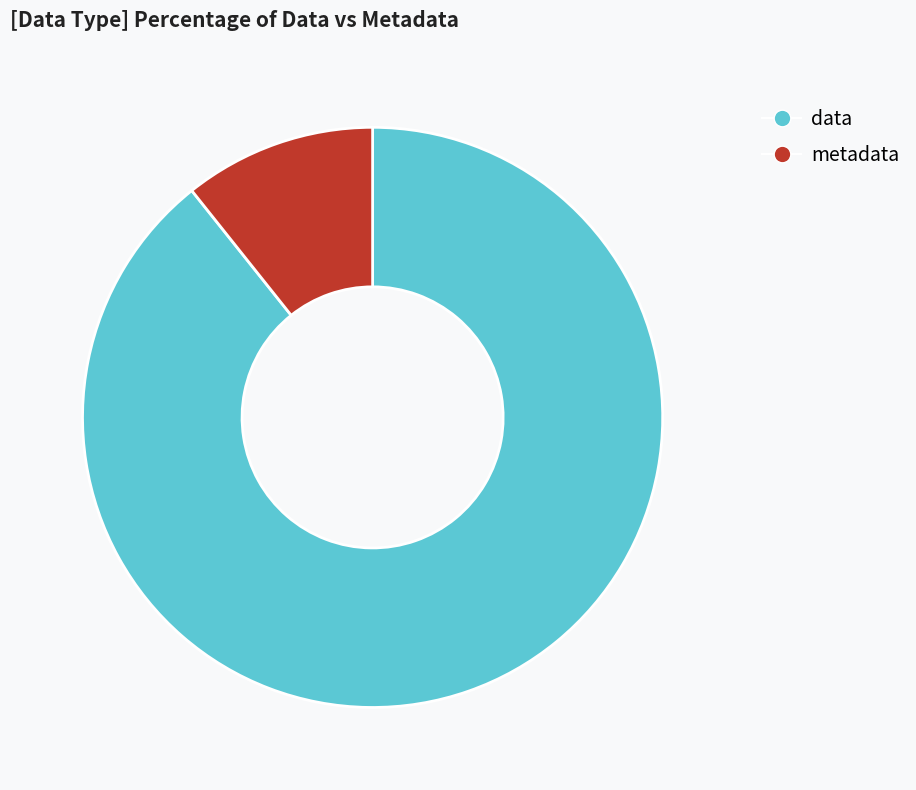

The data slice represents 89% of the pie. True or false?

True